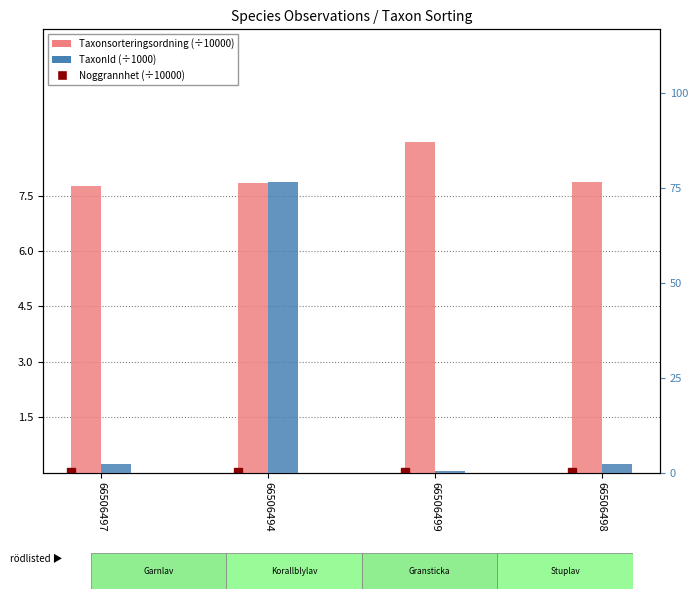

Is the value of Taxonsorteringsordning (÷10000) at 66506498 greater than the value of TaxonId (÷1000) at 66506499?

Yes